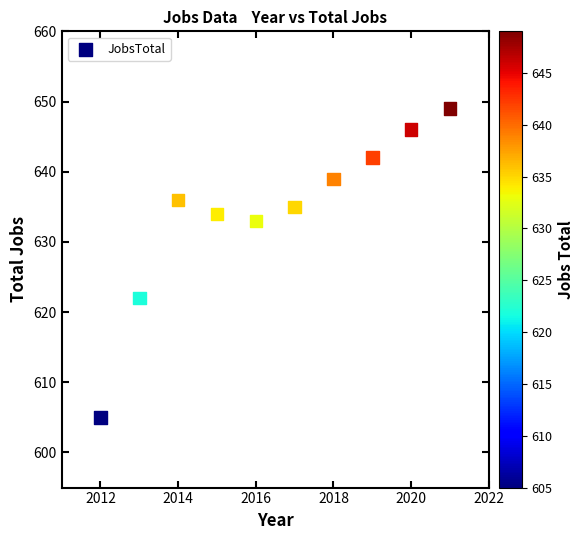

What is the range of Y values (max minus min)?

44